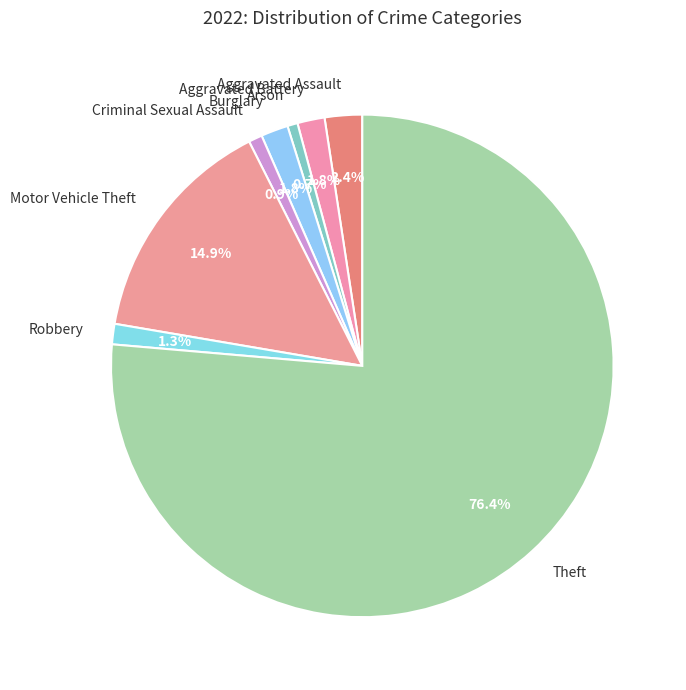

To the nearest percent, what portion does Motor Vehicle Theft represent?

15%